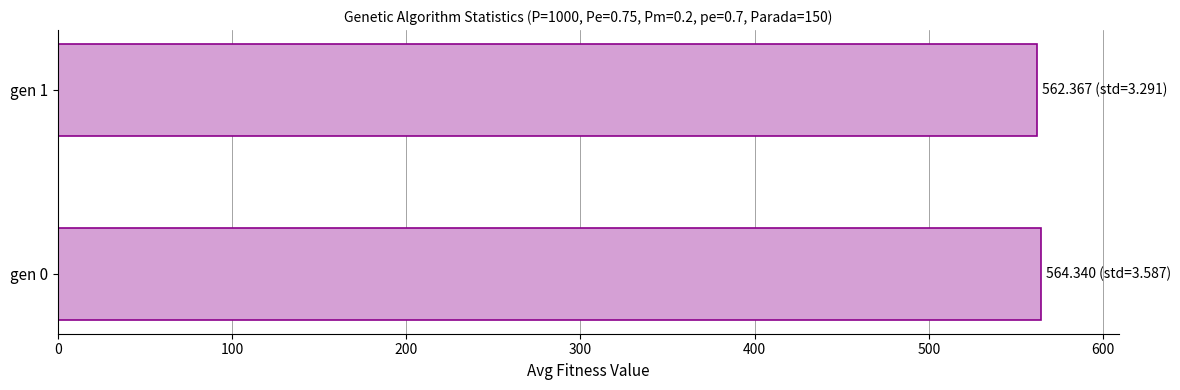

Approximately how many times larger is the value at gen 0 compared to gen 1?

1.0